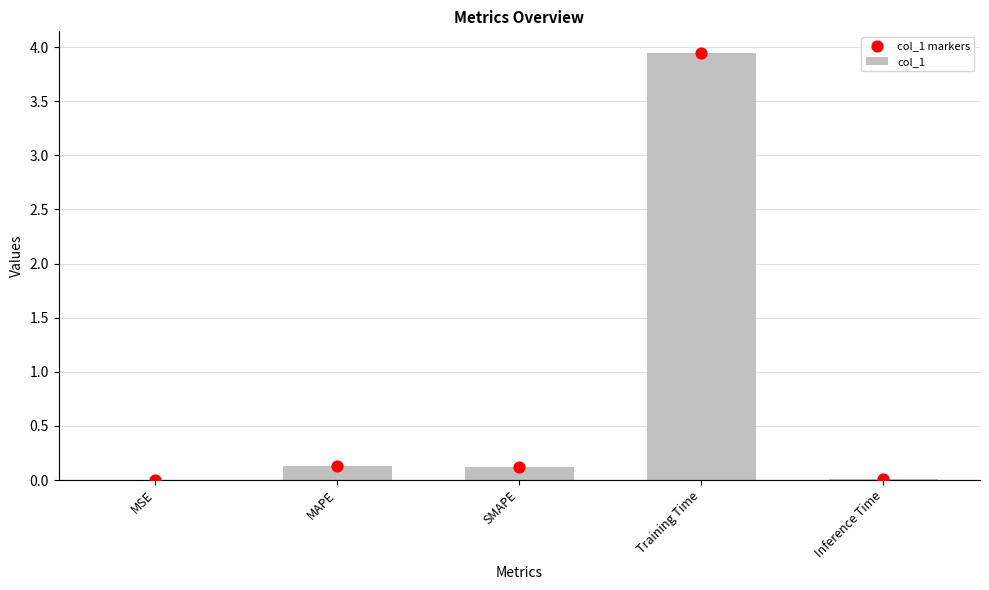

Is the value of col_1 markers at MSE greater than the value of col_1 at MSE?

No